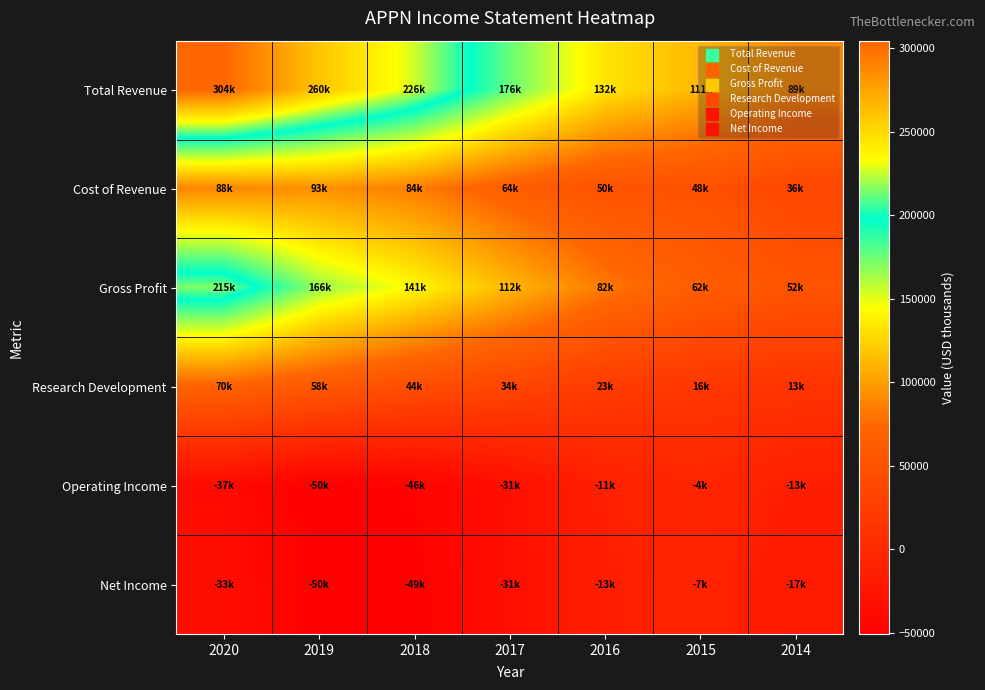

At how many categories does at least one series exceed 160162?

4